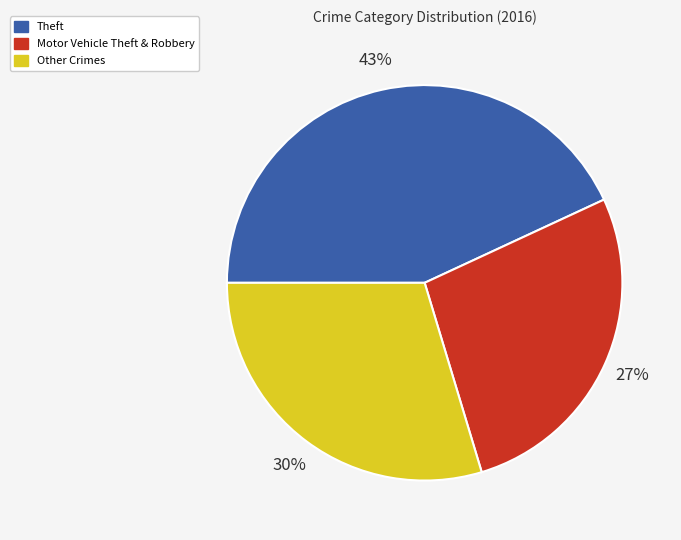

Rank the categories by value from lowest to highest.

Motor Vehicle Theft & Robbery, Other Crimes, Theft